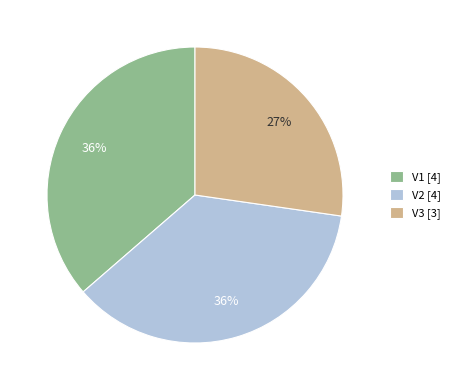

To the nearest percent, what is the combined percentage of V3 and V2?

64%